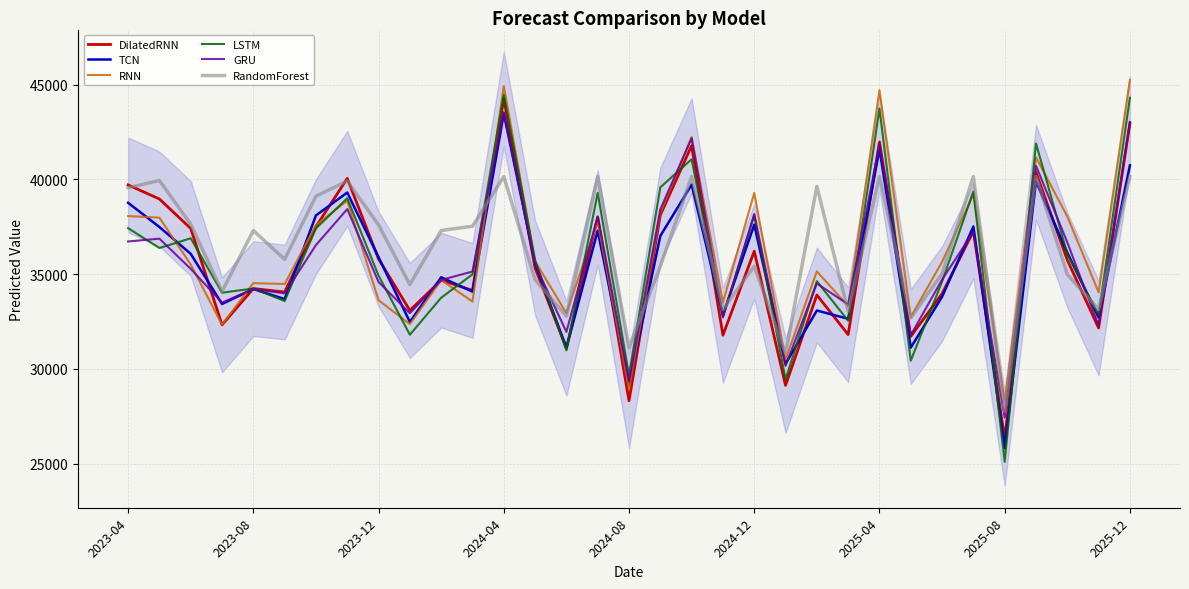

After their last crossing, which series has the higher values: RandomForest or GRU?

GRU